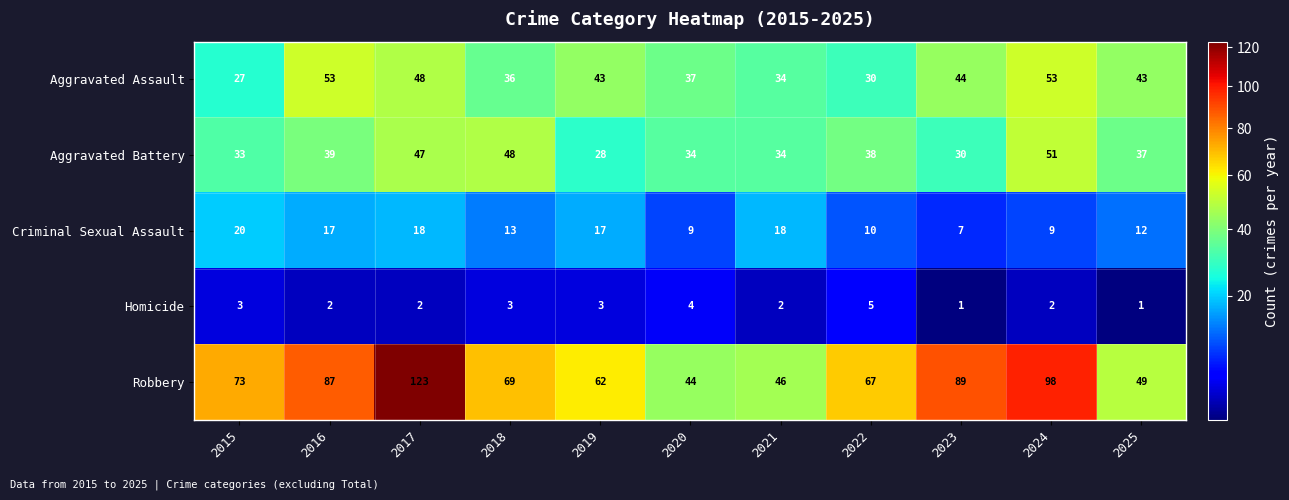

How many data points does each series have?

11